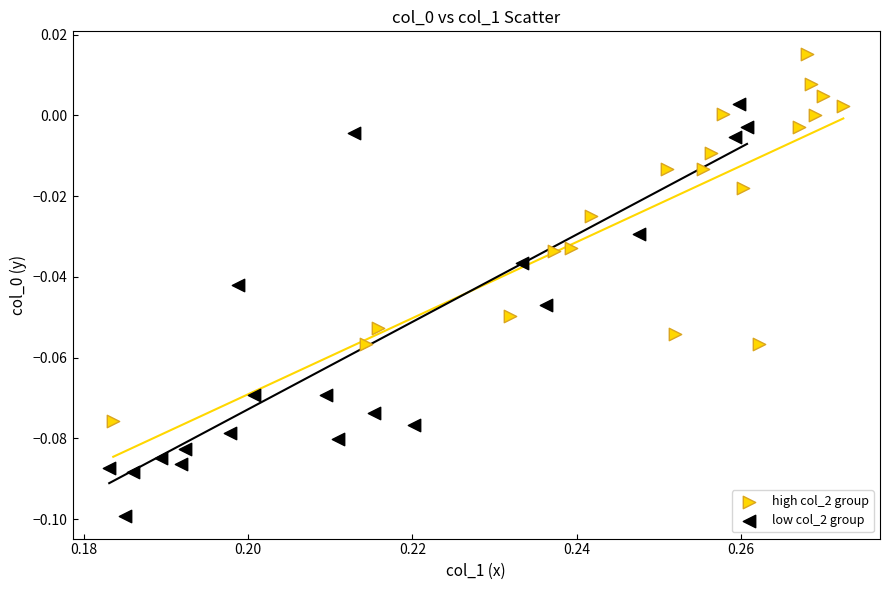

Which series has the widest spread of Y values?

low col_2 group